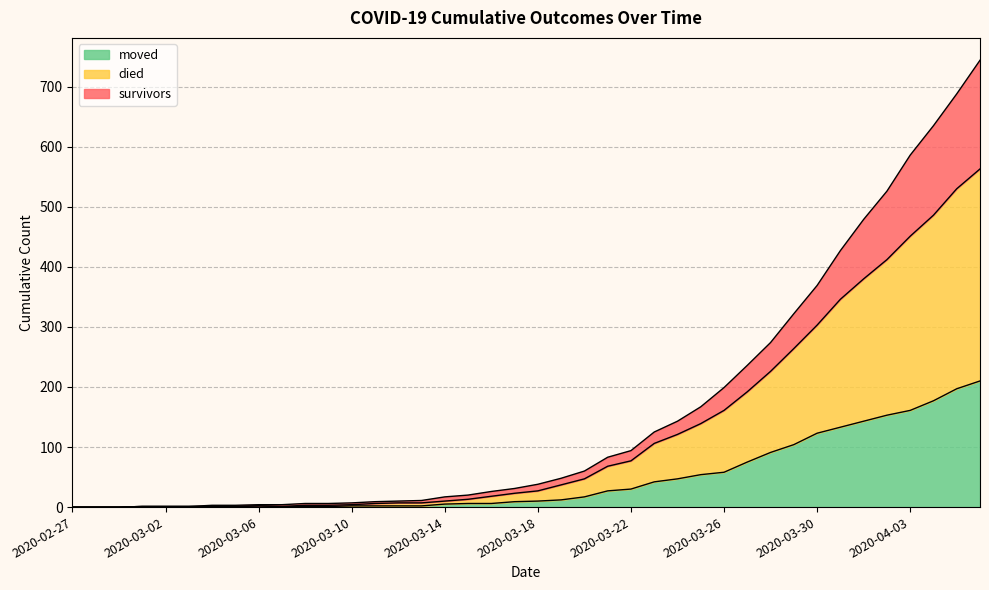

What is the maximum value for moved?

210